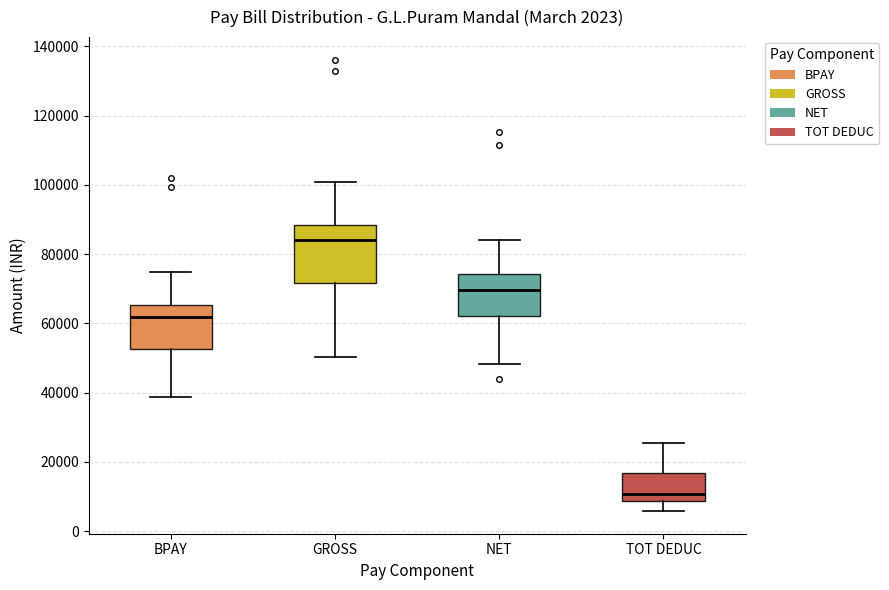

Comparing the boxes themselves (not the whiskers), which one is the tallest?

GROSS